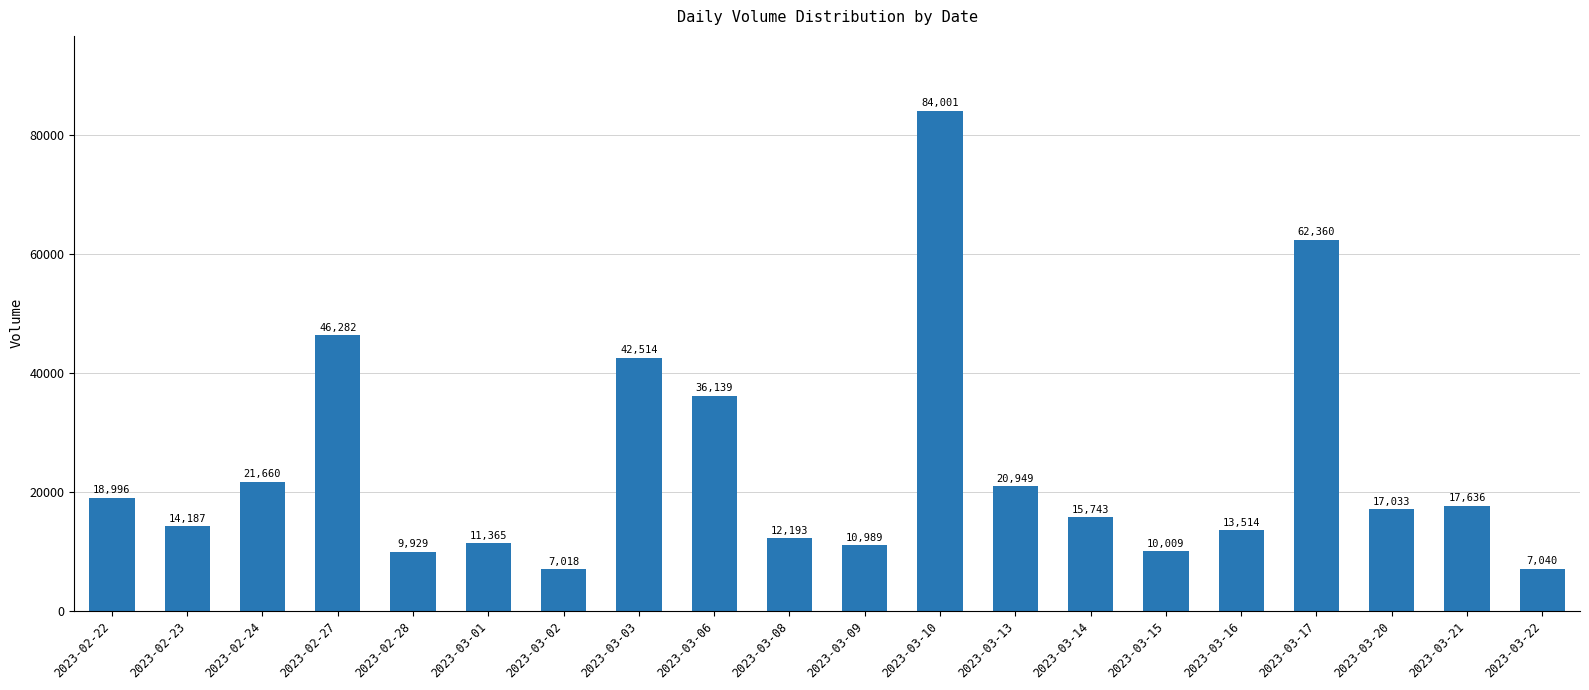

What is the greatest value displayed?

84001